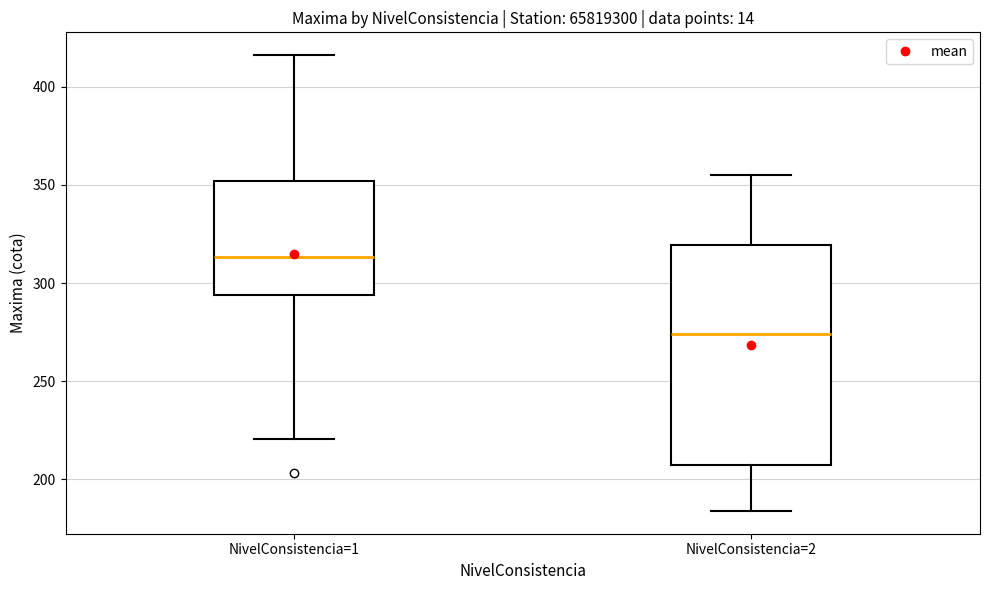

Which box's median line is the highest?

NivelConsistencia=1